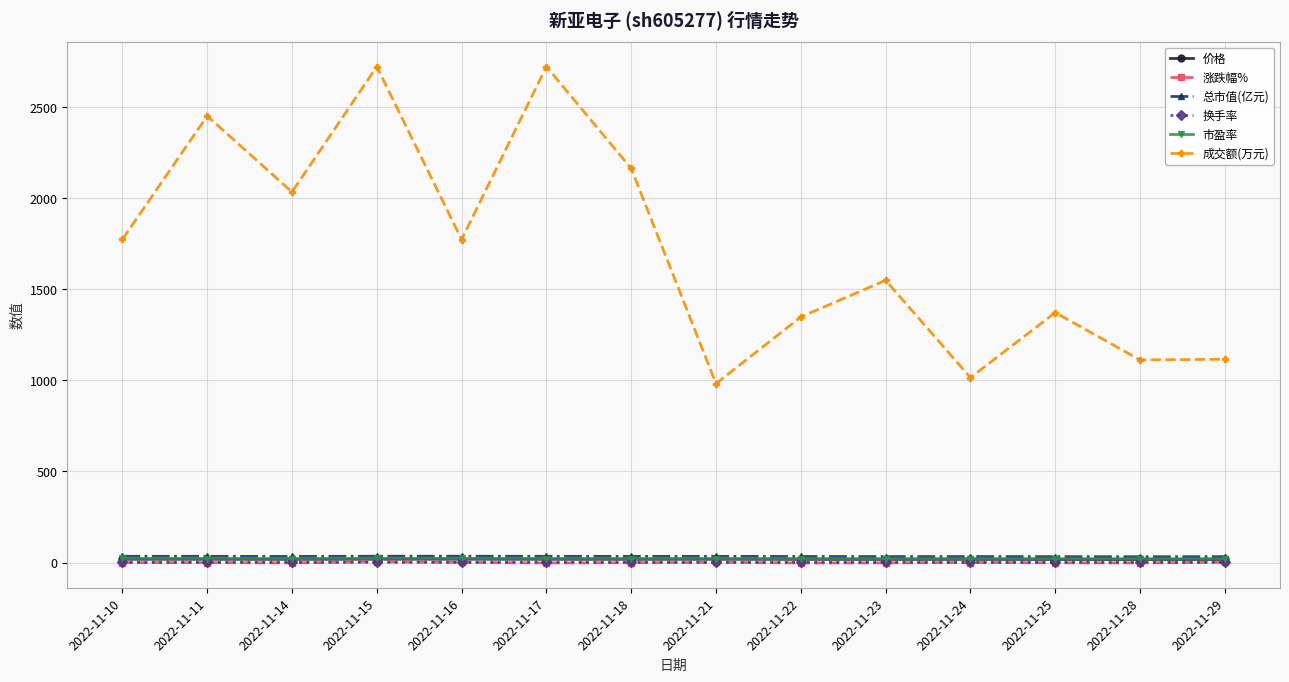

What is the maximum value shown in the chart?

2722.0